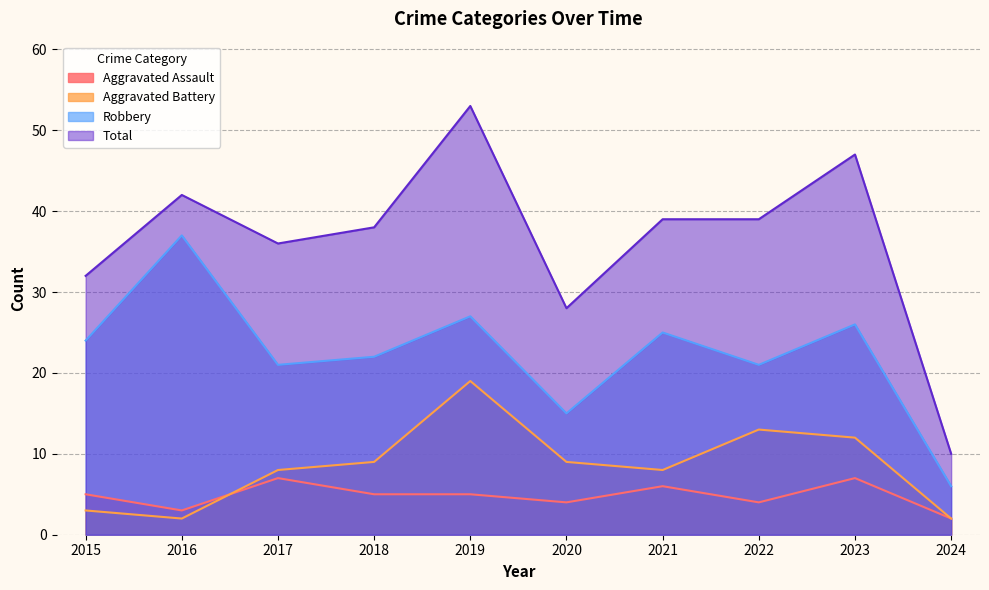

Reading left to right, transcribe all the data shown in this chart.

Aggravated Assault: 5	3	7	5	5	4	6	4	7	2
Aggravated Battery: 3	2	8	9	19	9	8	13	12	2
Robbery: 24	37	21	22	27	15	25	21	26	6
Total: 32	42	36	38	53	28	39	39	47	10